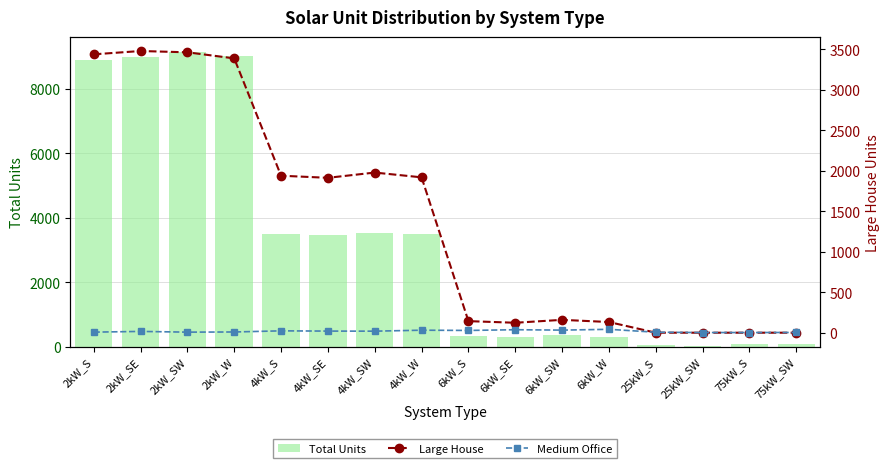

What is the maximum value for Medium Office?

42